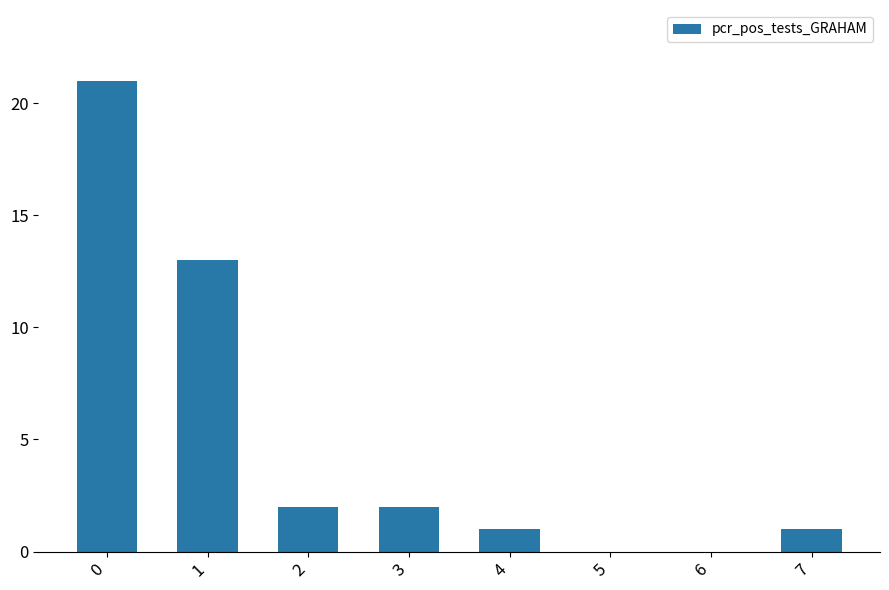

What is the sum of all values?

40